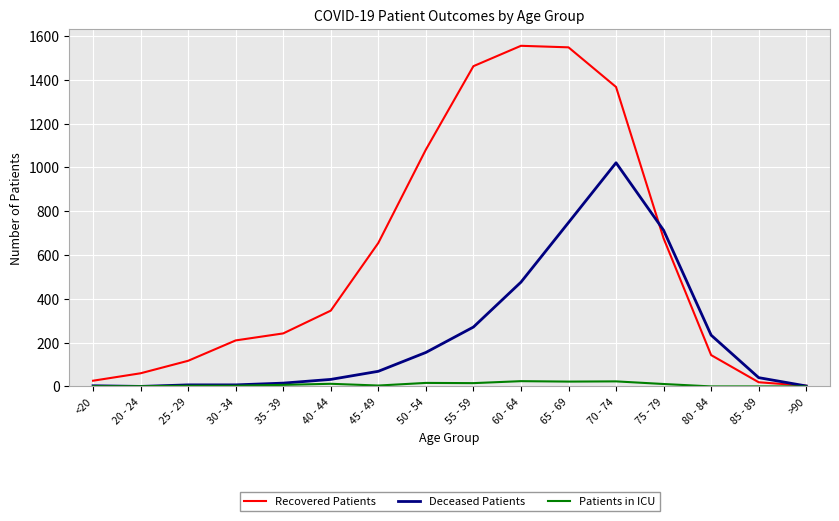

List the series in order of their peak value, highest first.

Recovered Patients, Deceased Patients, Patients in ICU